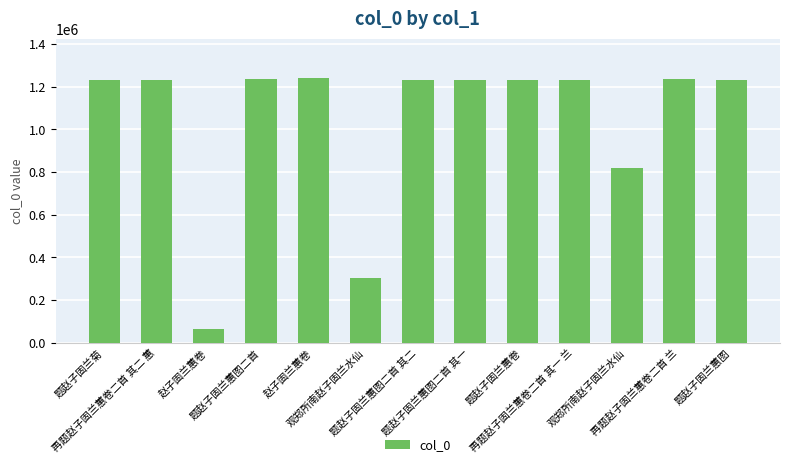

What is the label of the 3rd bar from the left?

赵子固兰蕙卷